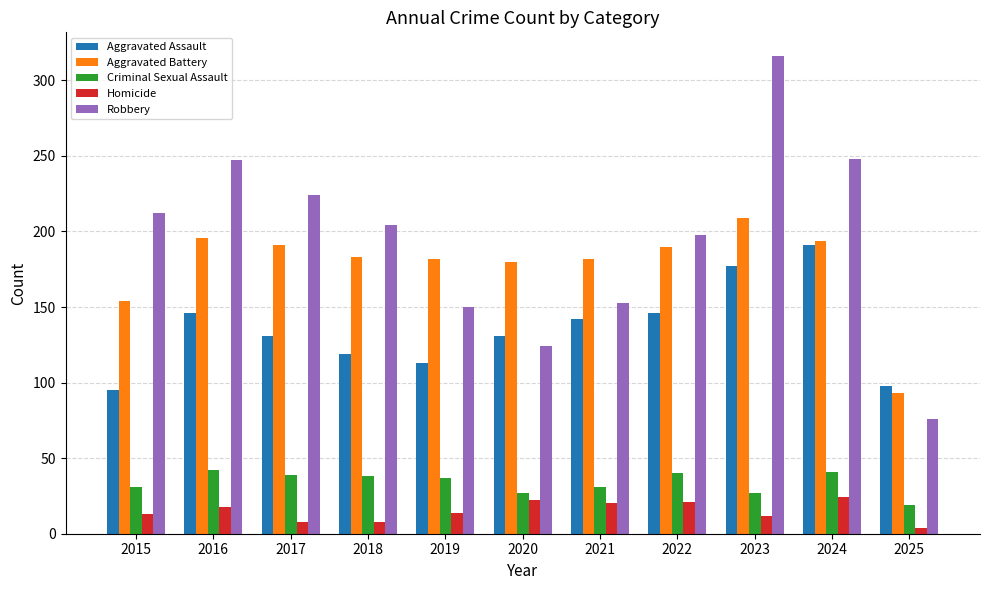

What are all the series names shown in the legend?

Aggravated Assault, Aggravated Battery, Criminal Sexual Assault, Homicide, Robbery